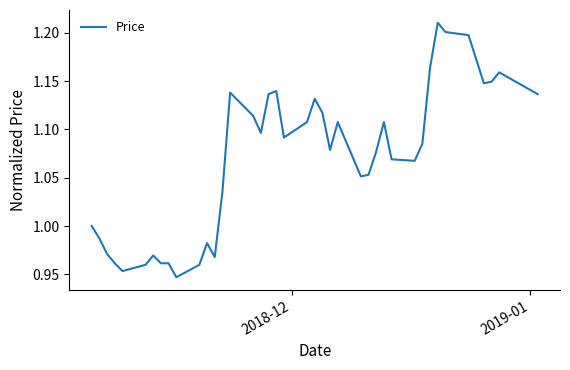

What is the difference between the maximum and minimum values?

0.3